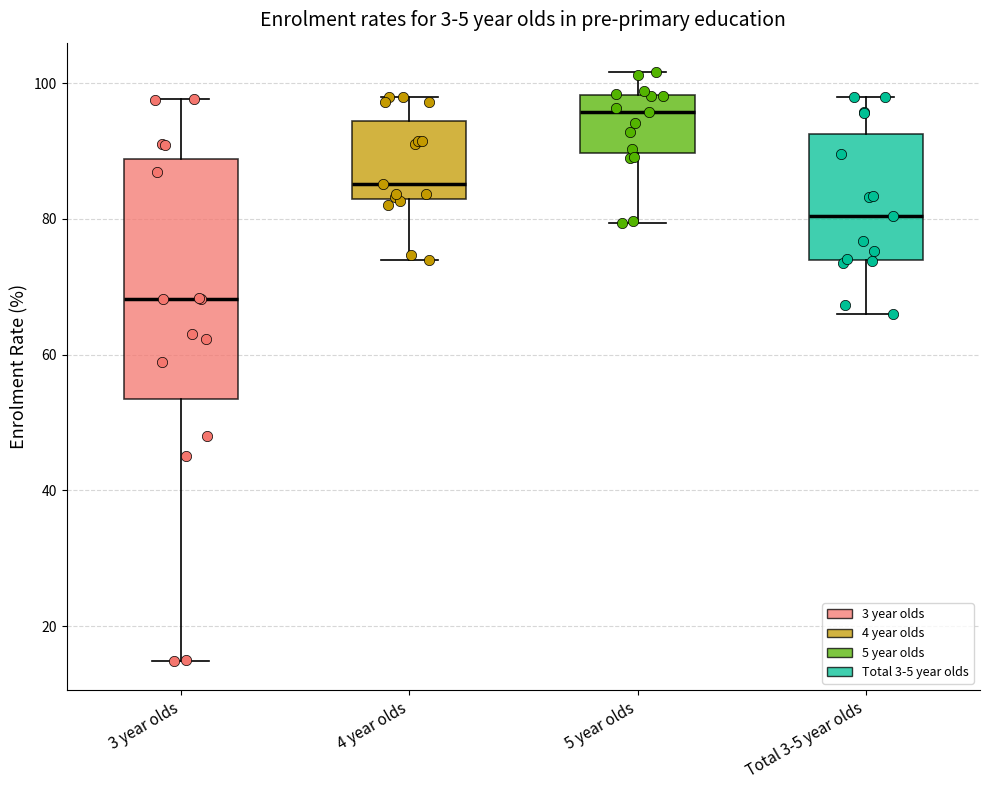

Comparing the boxes themselves (not the whiskers), which one is the tallest?

3 year olds